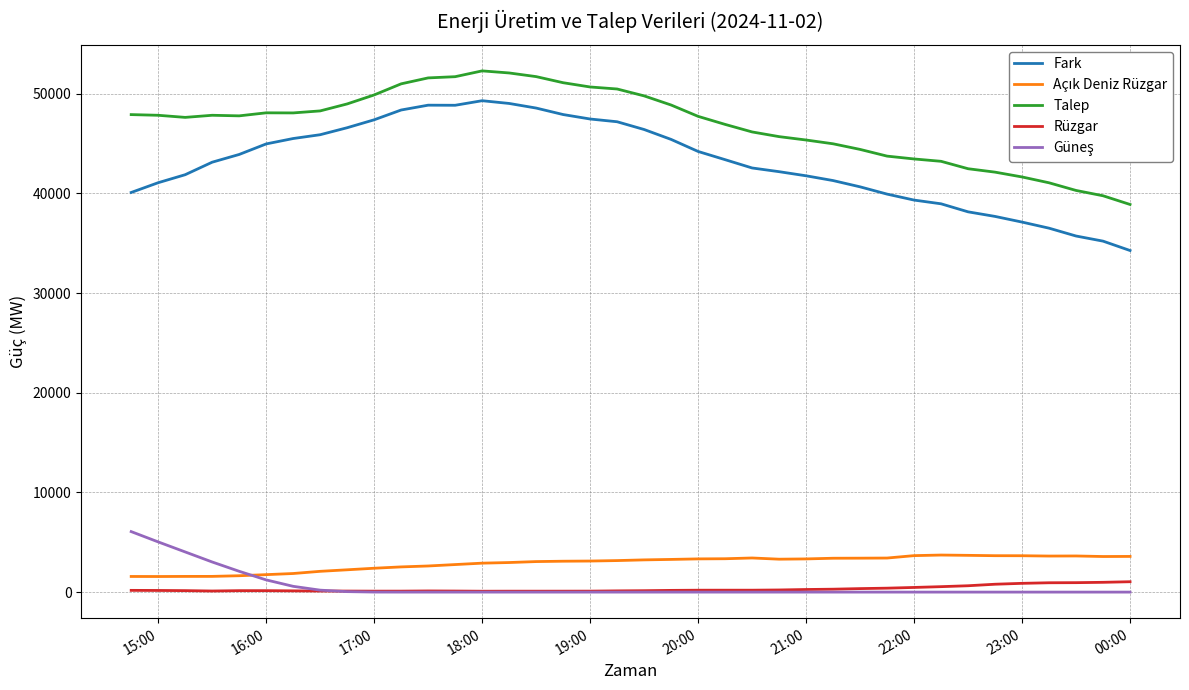

Which series has the largest total across all categories?

Talep